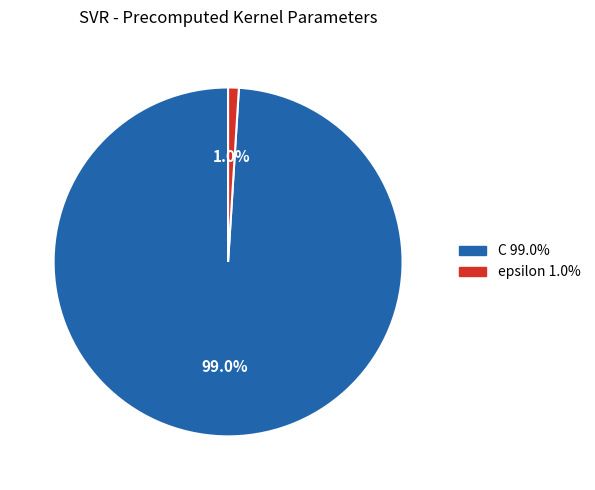

The C slice represents 99% of the pie. True or false?

True